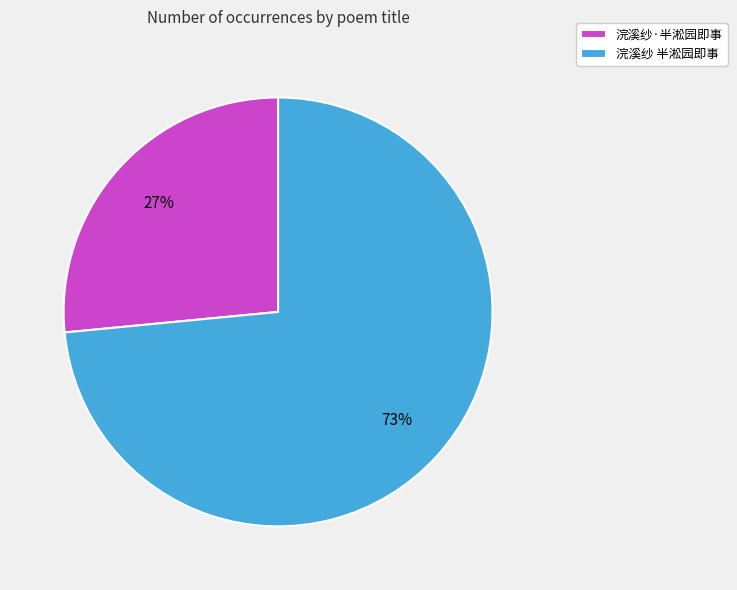

Approximately how many times larger is the value at 浣溪纱·半淞园即事 compared to 浣溪纱 半淞园即事?

0.4